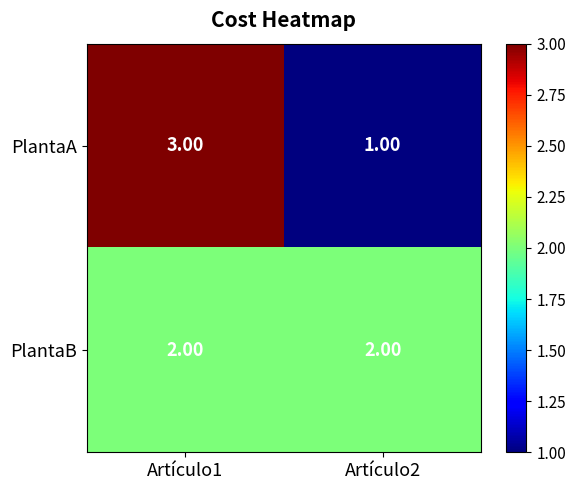

List the series in order of their peak value, highest first.

PlantaA, PlantaB